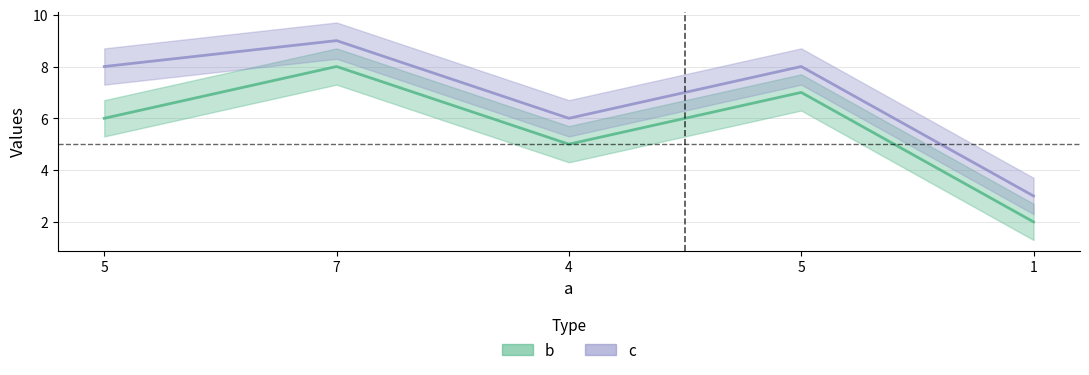

List the series in order of their overall mean, lowest first.

b_line, c_line